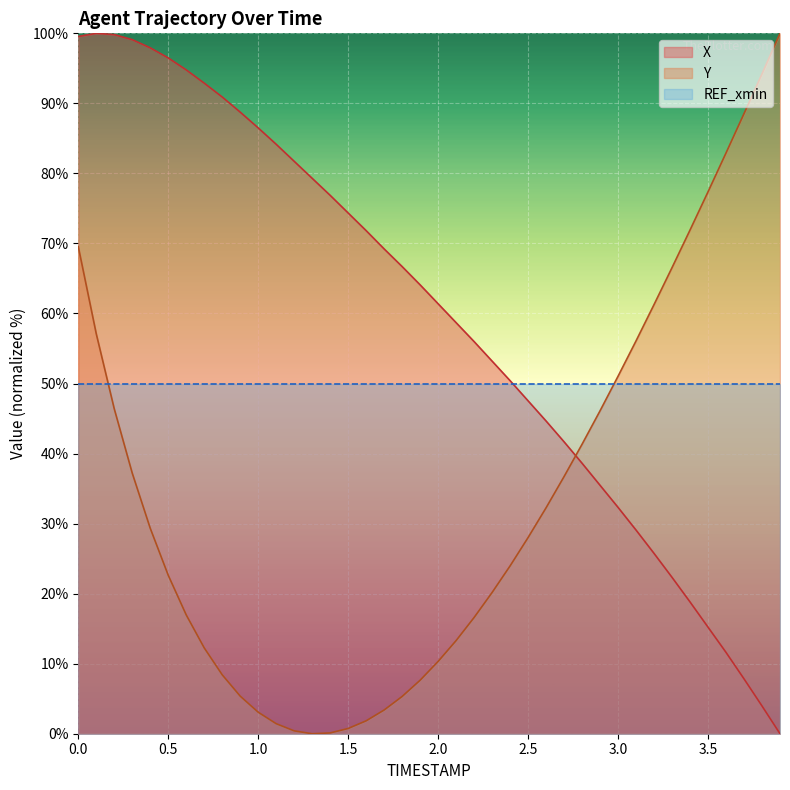

Count the number of data series in this chart.

3